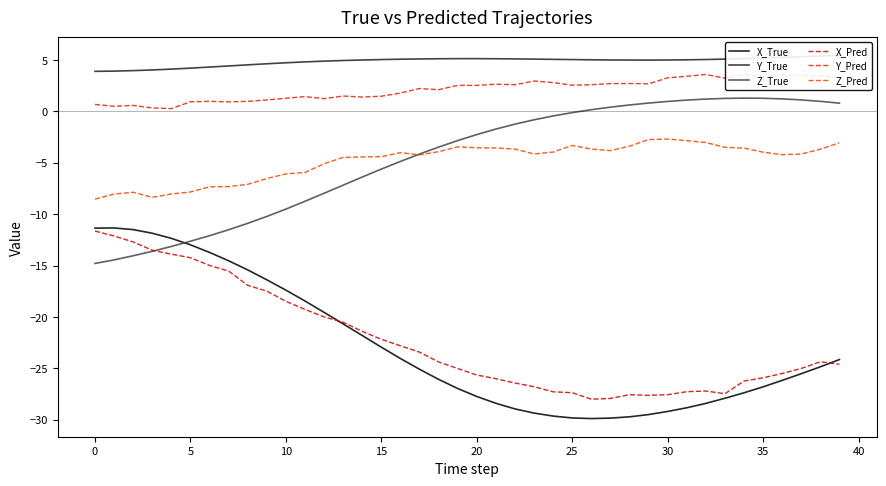

What is the difference between the highest and lowest values at 22?

34.0